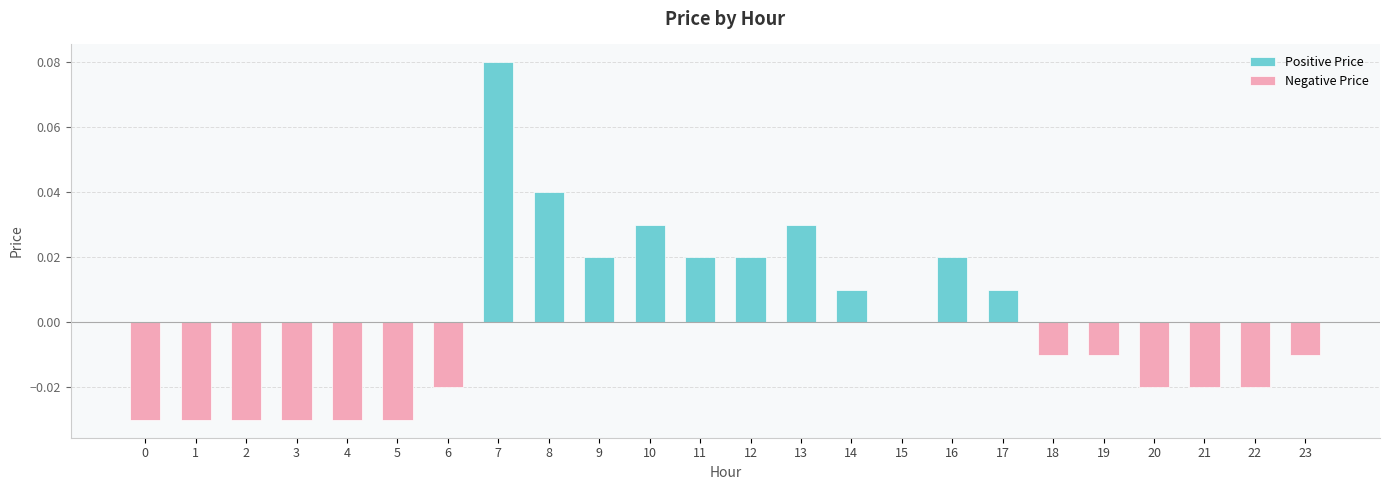

How many bars are there in total?

24